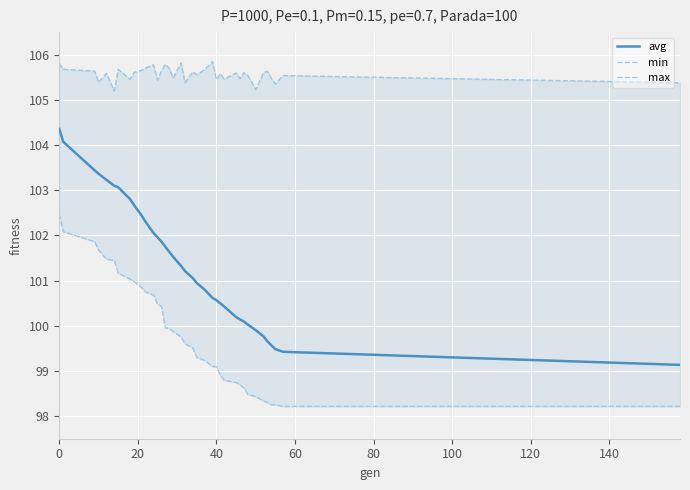

What is the minimum value shown in the chart?

98.2